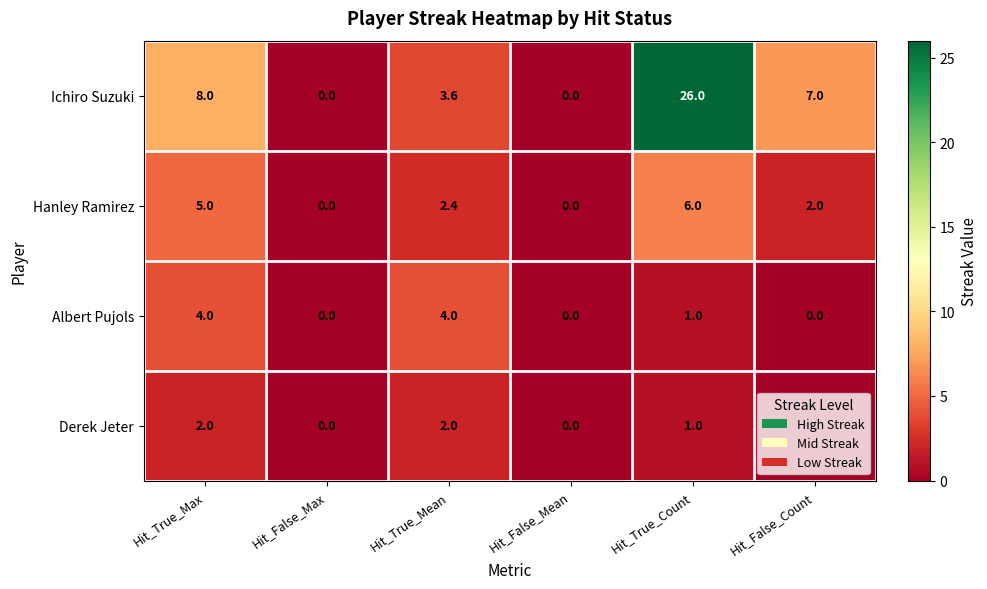

True or false: Ichiro Suzuki has a value of 3.6 at Hit_True_Mean.

True